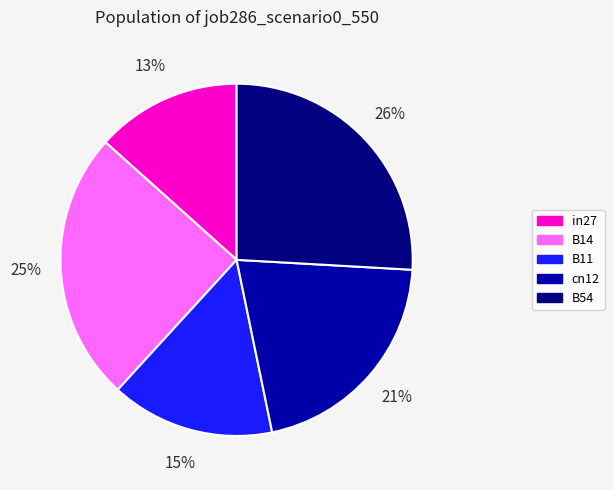

What is the largest slice in the pie chart?

B54